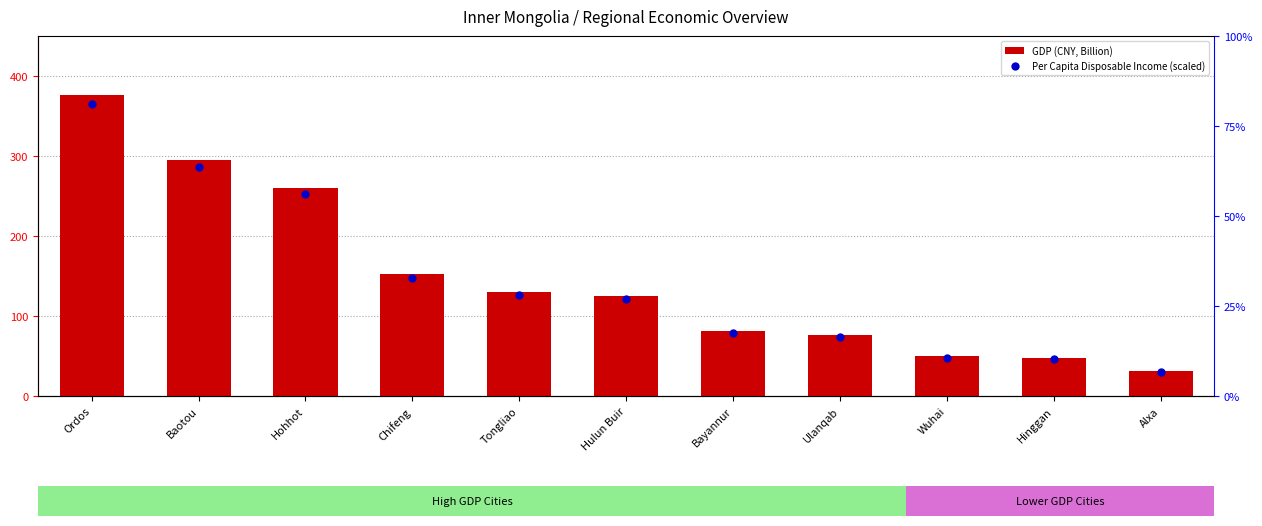

At how many categories does at least one series exceed 343?

1